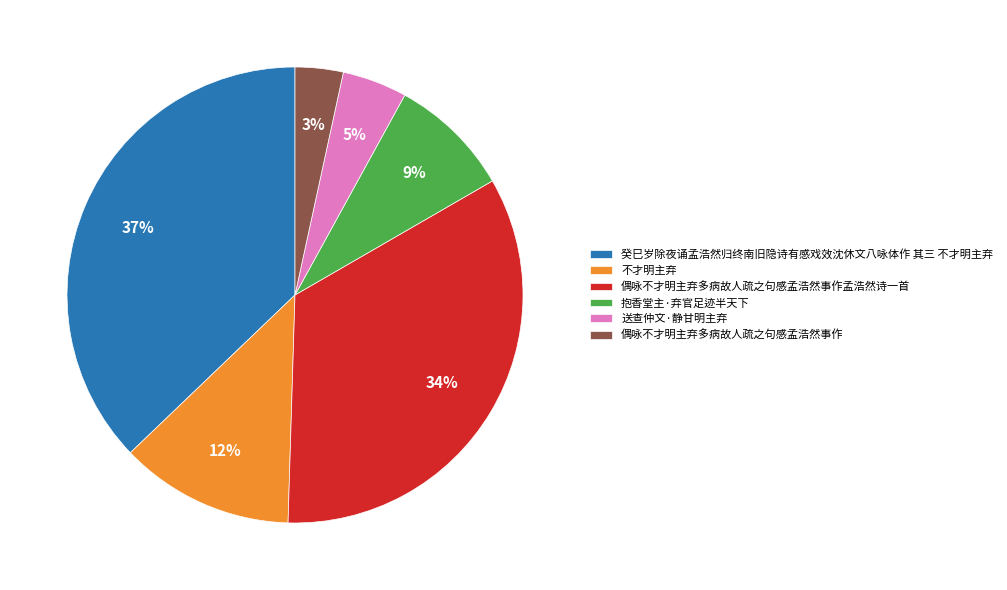

Which category has the smallest portion of the pie?

偶咏不才明主弃多病故人疏之句感孟浩然事作